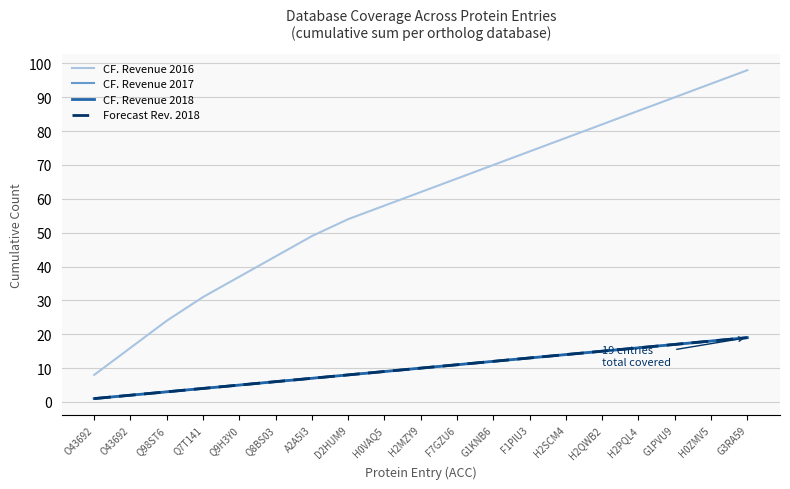

Where does the CF. Revenue 2017 series first go above 10?

F7GZU6